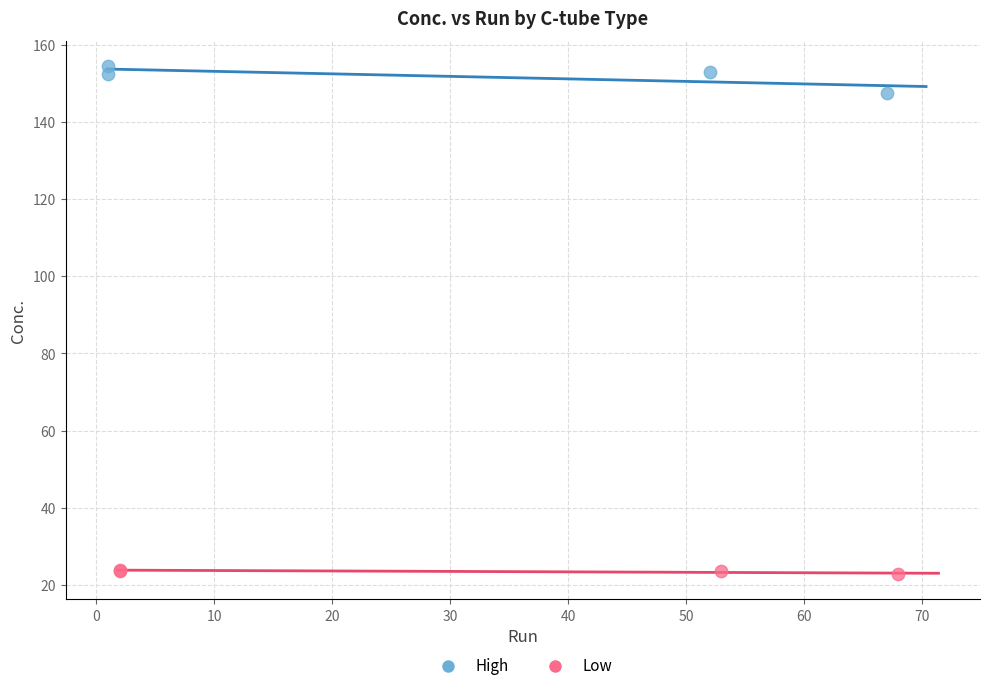

Which series has the widest spread of Y values?

High